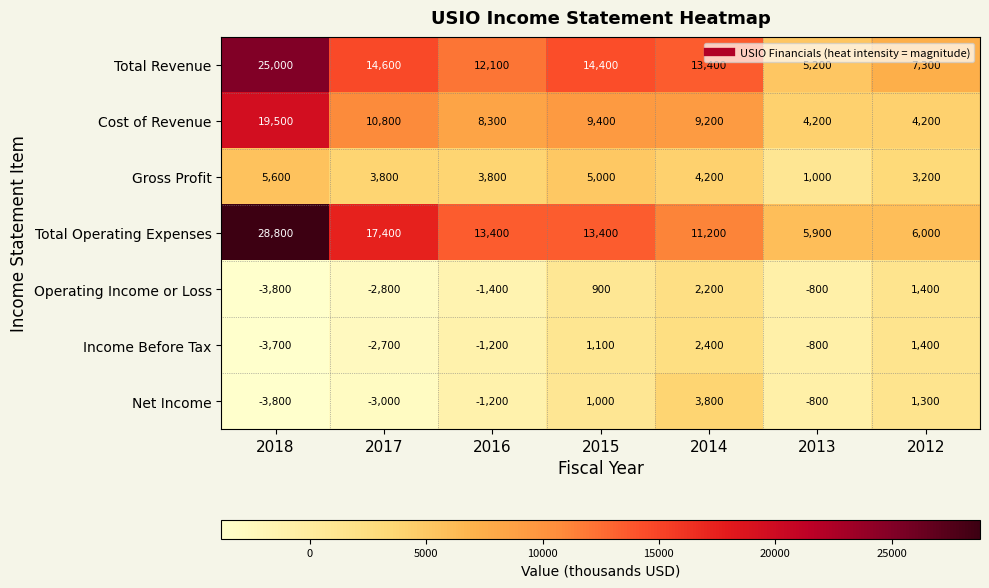

List the series in order of their peak value, lowest first.

Operating Income or Loss, Income Before Tax, Net Income, Gross Profit, Cost of Revenue, Total Revenue, Total Operating Expenses